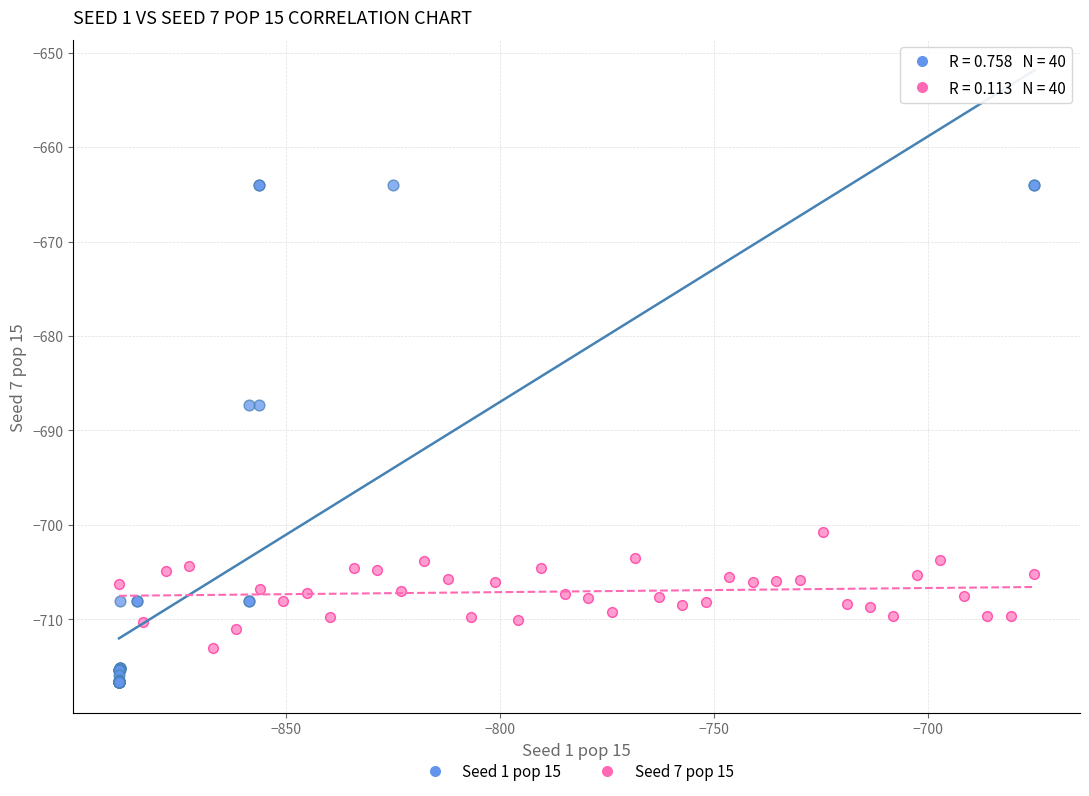

Which series reaches the minimum Y coordinate?

Seed 1 pop 15